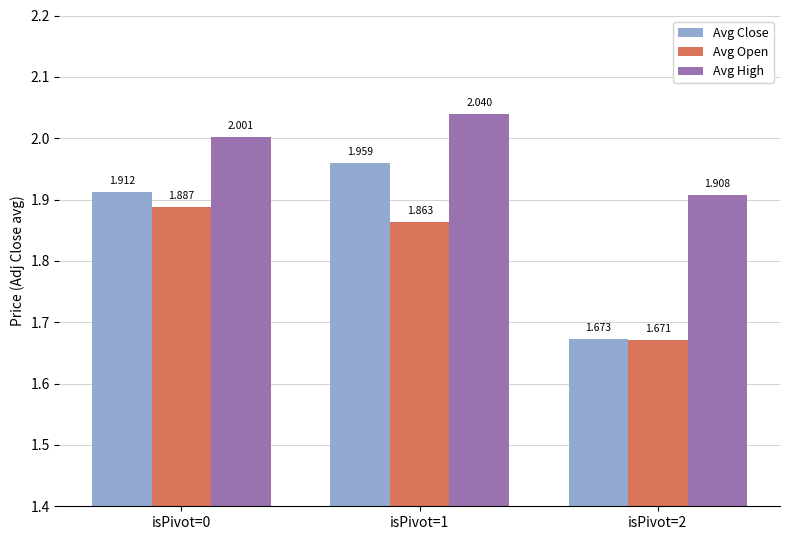

Which category has the lowest value across all series?

isPivot=2